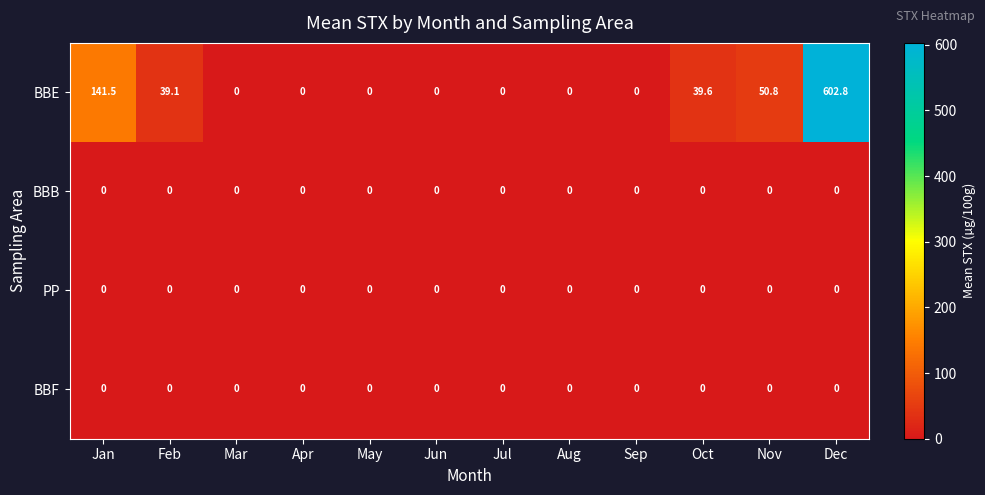

Which category has the highest value across all series?

Dec